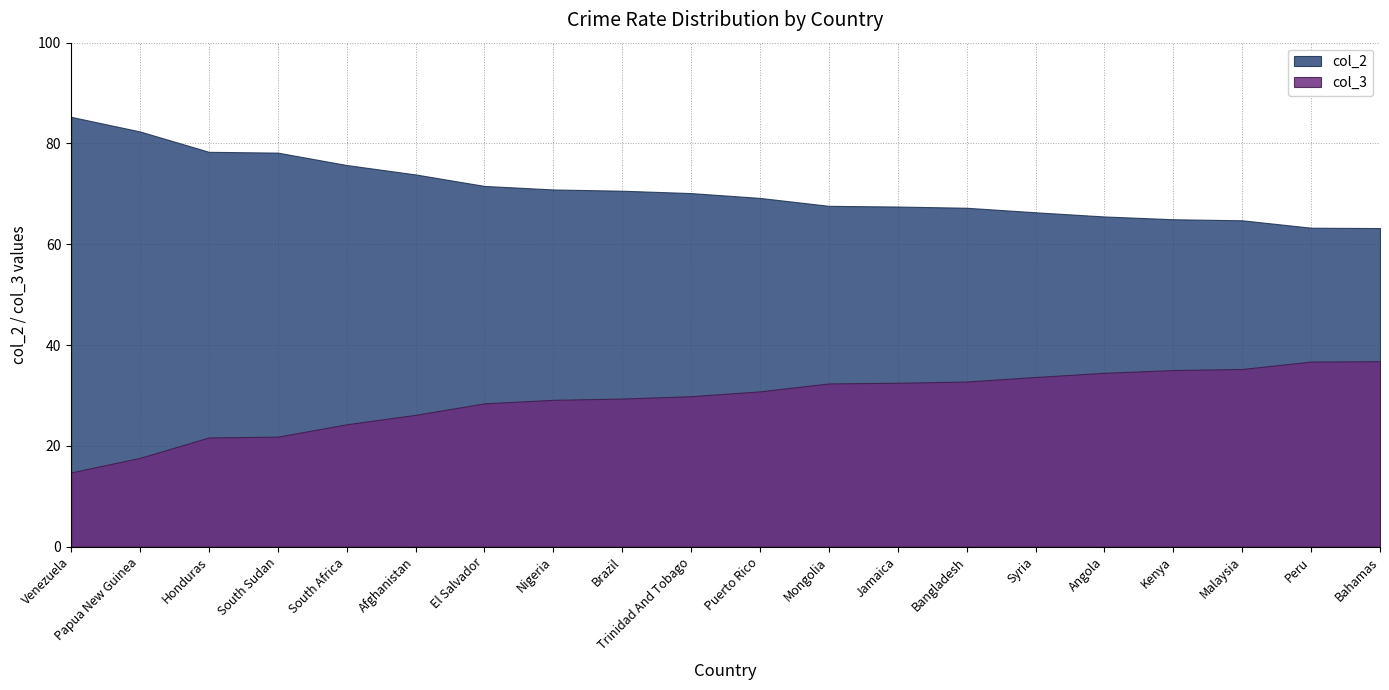

True or false: col_3 and col_2 cross at least once.

False